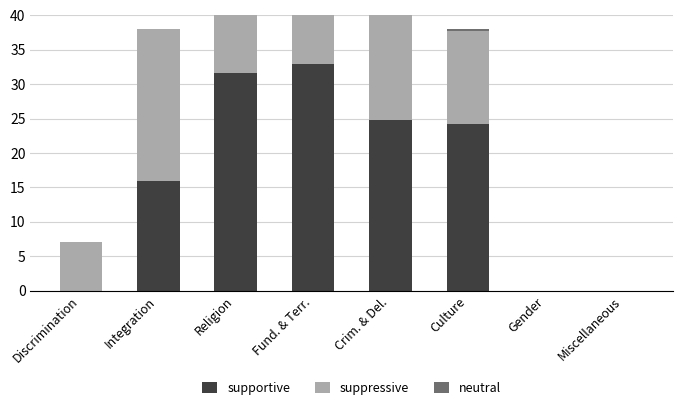

What is the label of the 5th bar from the left?

Crim. & Del.